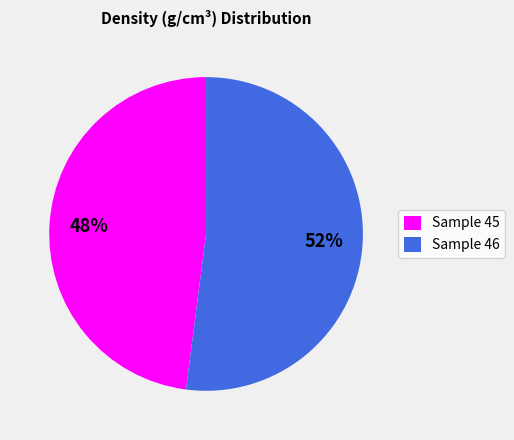

What percentage is the Sample 45 slice, to the nearest percent?

48%